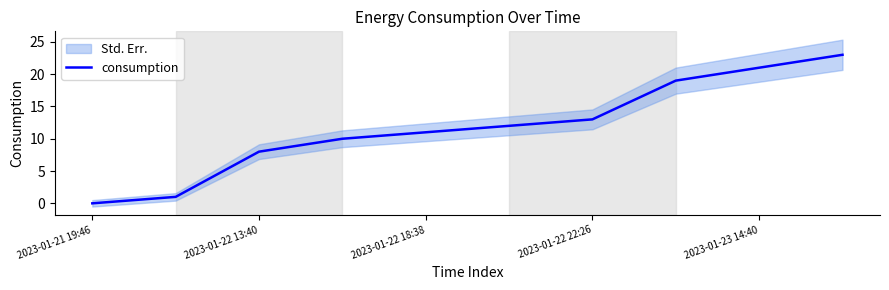

True or false: consumption has a value of 37 at 2023-01-23 14:40.

False